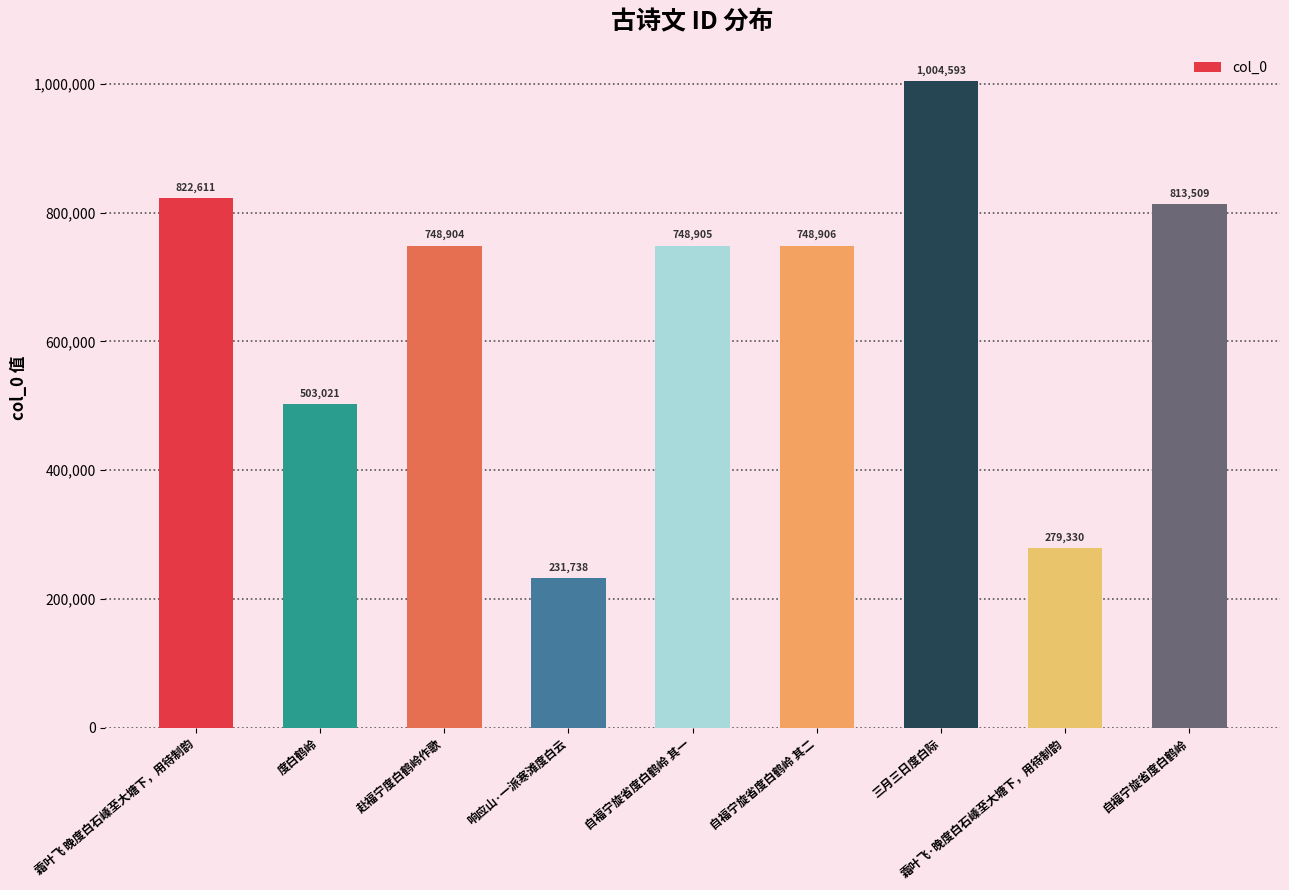

Reading right to left, extract all data points from this chart.

自福宁旋省度白鹤岭=813509	霜叶飞·晚度白石嵊至大塘下，用待制韵=279330	三月三日度白际=1004593	自福宁旋省度白鹤岭 其二=748906	自福宁旋省度白鹤岭 其一=748905	响应山·一派寒滩度白云=231738	赴福宁度白鹤岭作歌=748904	度白鹤岭=503021	霜叶飞 晚度白石嵊至大塘下，用待制韵=822611